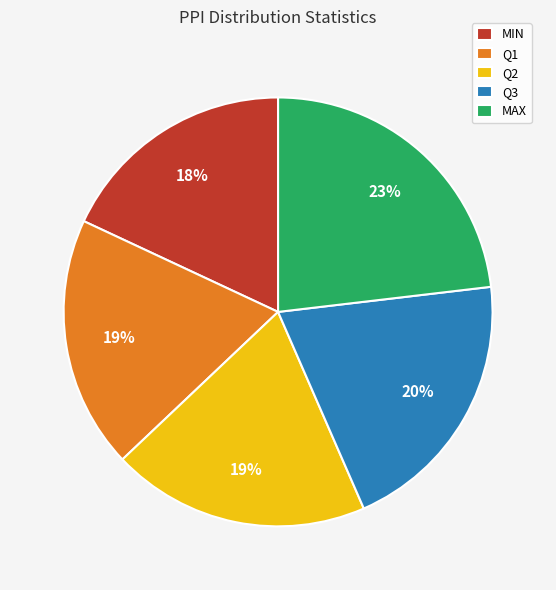

How many slices are in this pie chart?

5